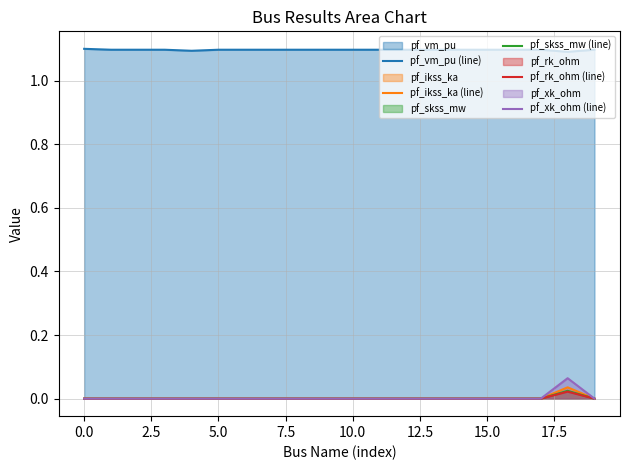

What is the label of the 4th point from the right?

16